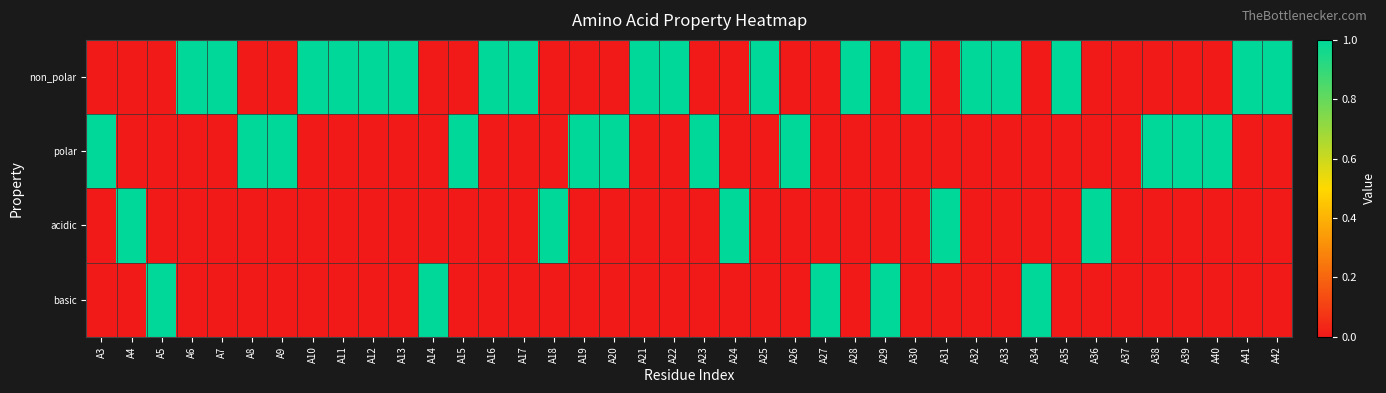

At how many categories does at least one series exceed 0?

39